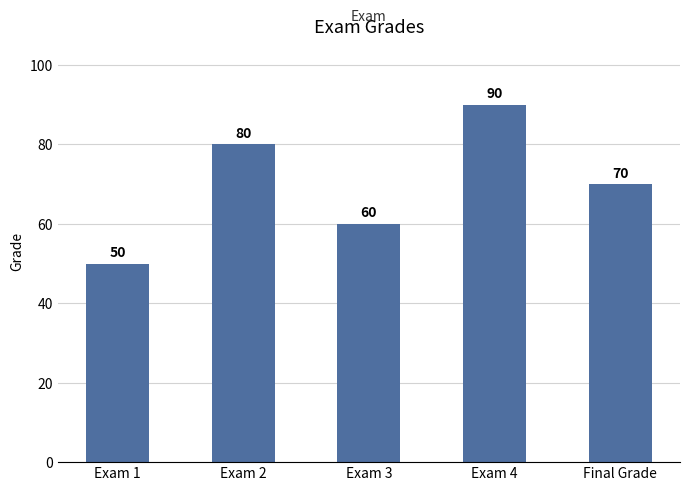

List the labels in order of value, smallest first.

Exam 1, Exam 3, Final Grade, Exam 2, Exam 4